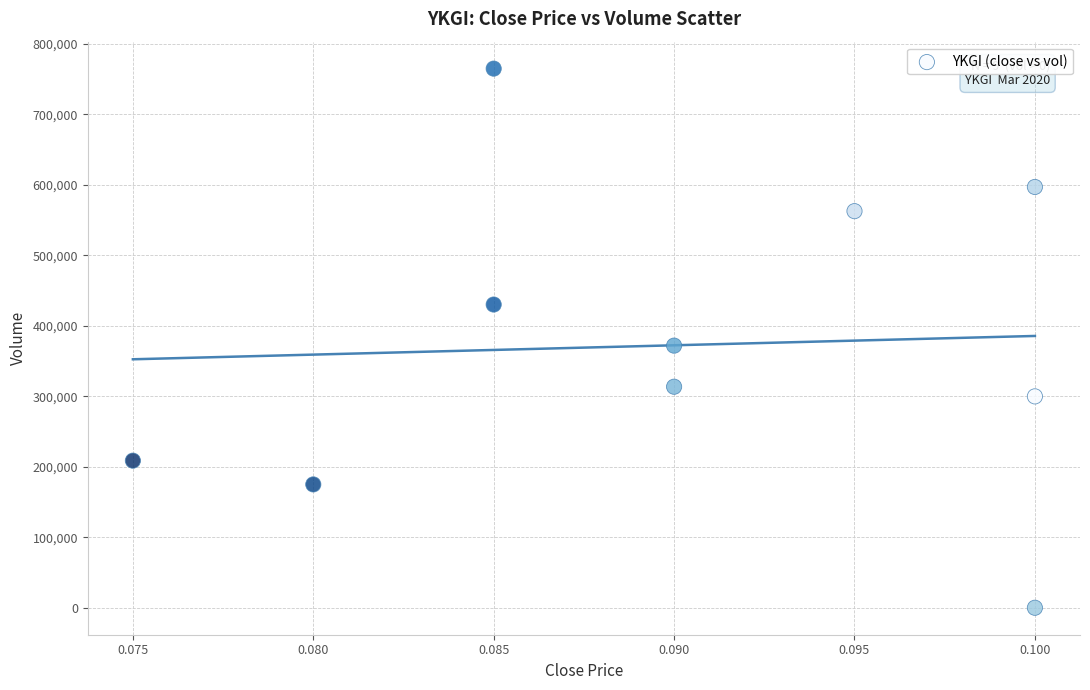

What Y value in the scatter plot is closest to 382550?

372000